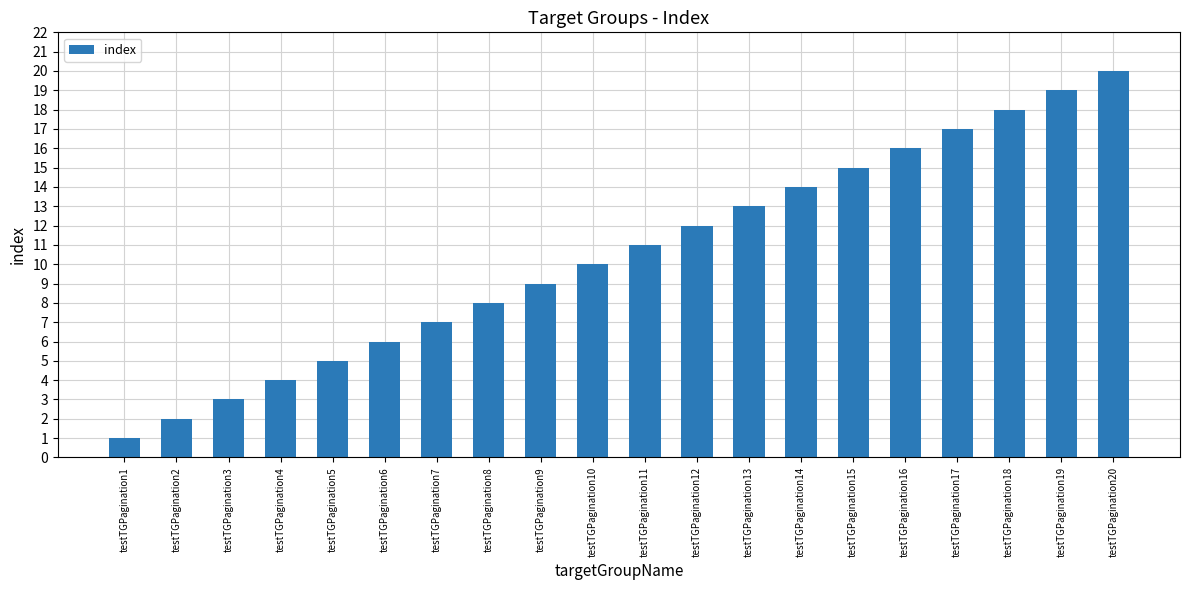

What is the difference between the maximum and minimum values?

19